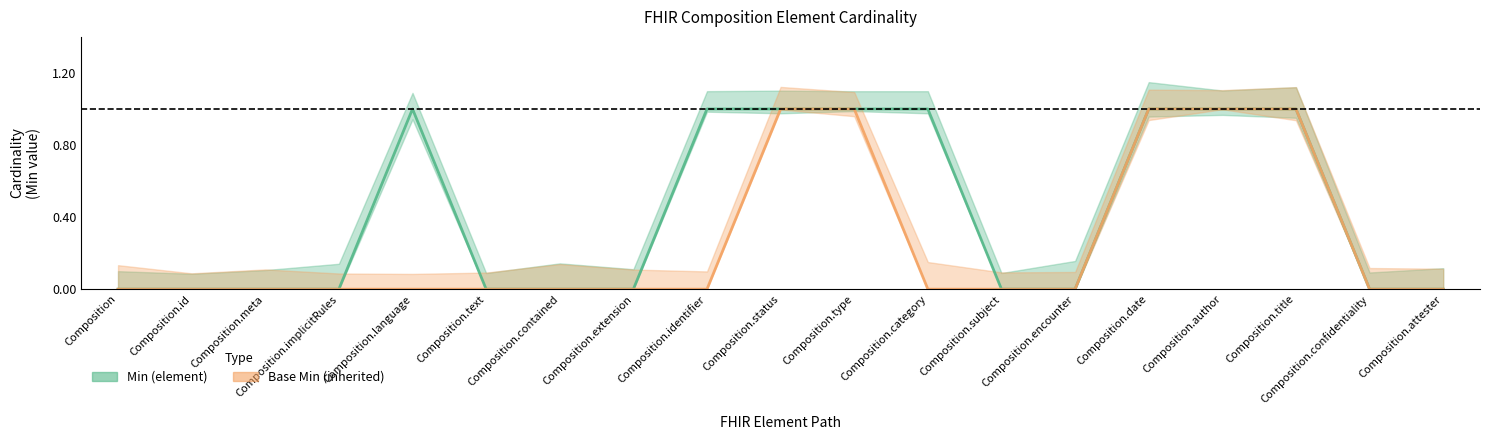

The Min series shows 0 at Composition.attester. True or false?

True